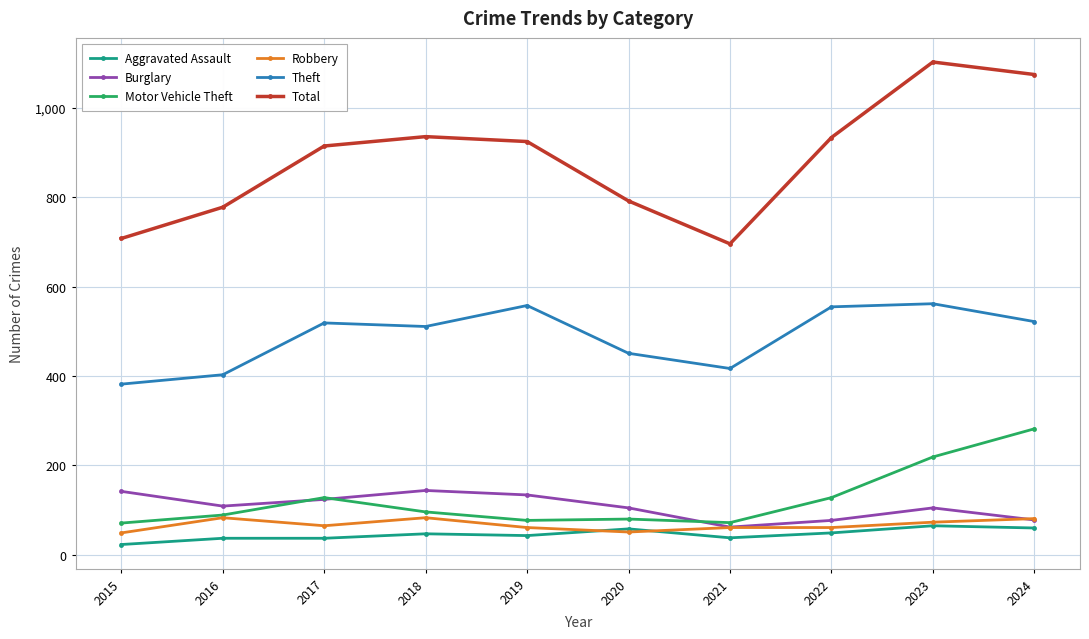

How many lines are shown in the chart?

6